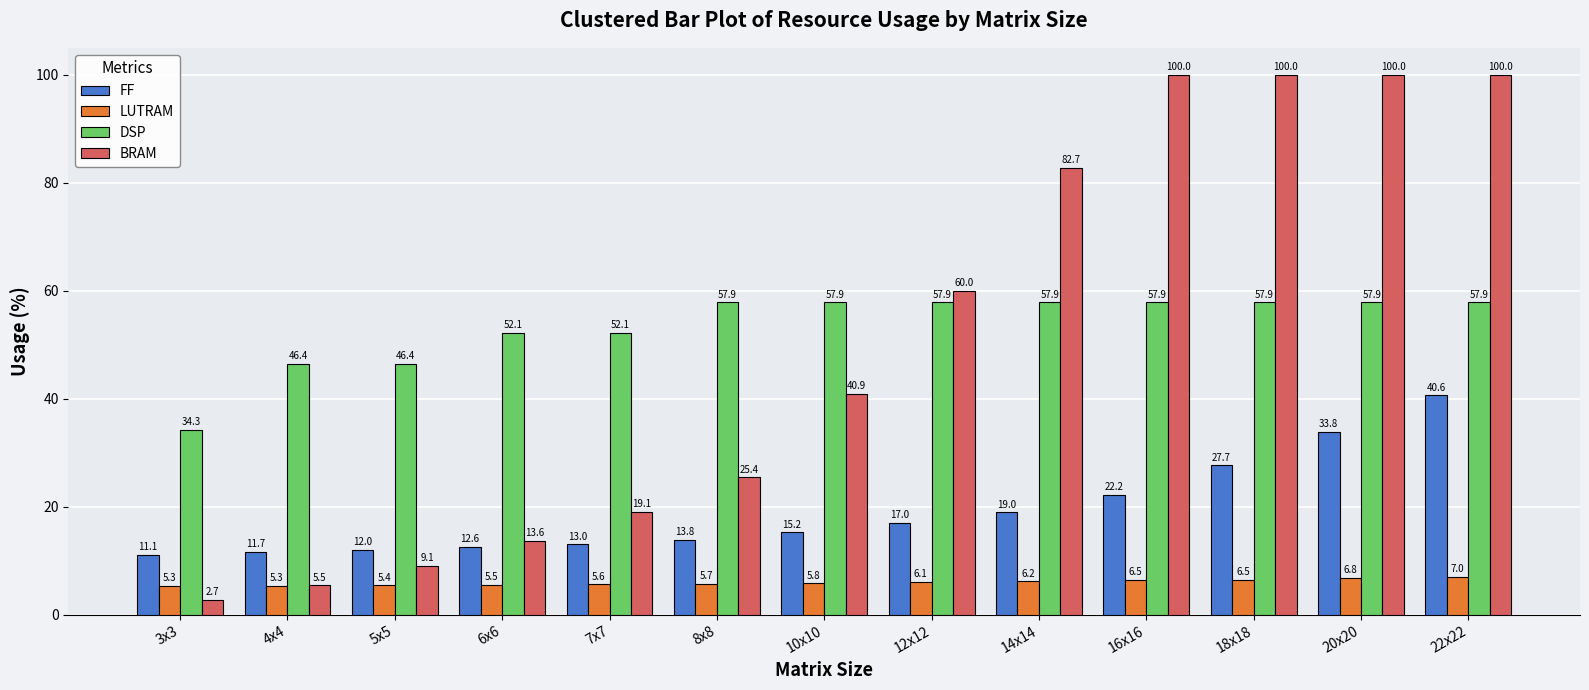

The value of DSP at 7x7 is 83.0. True or false?

False